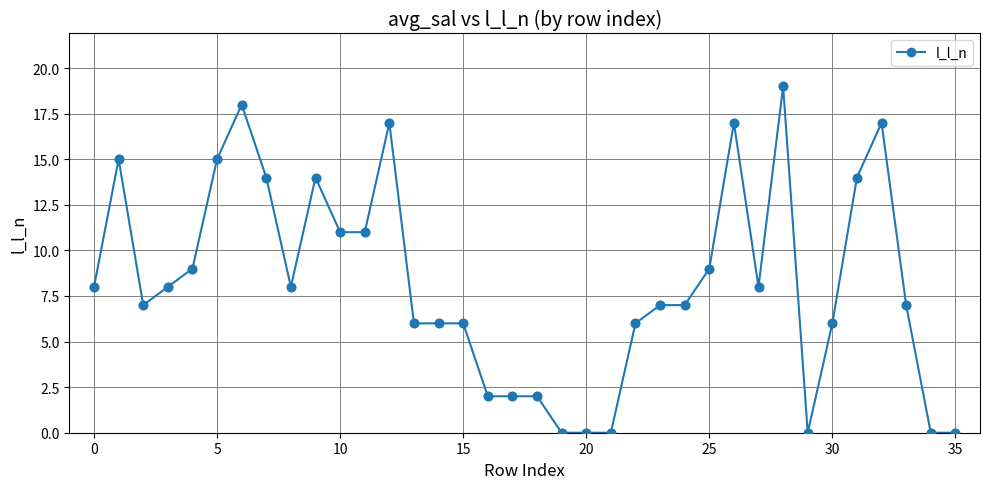

True or false: the data has more than 1 interior local peaks.

True